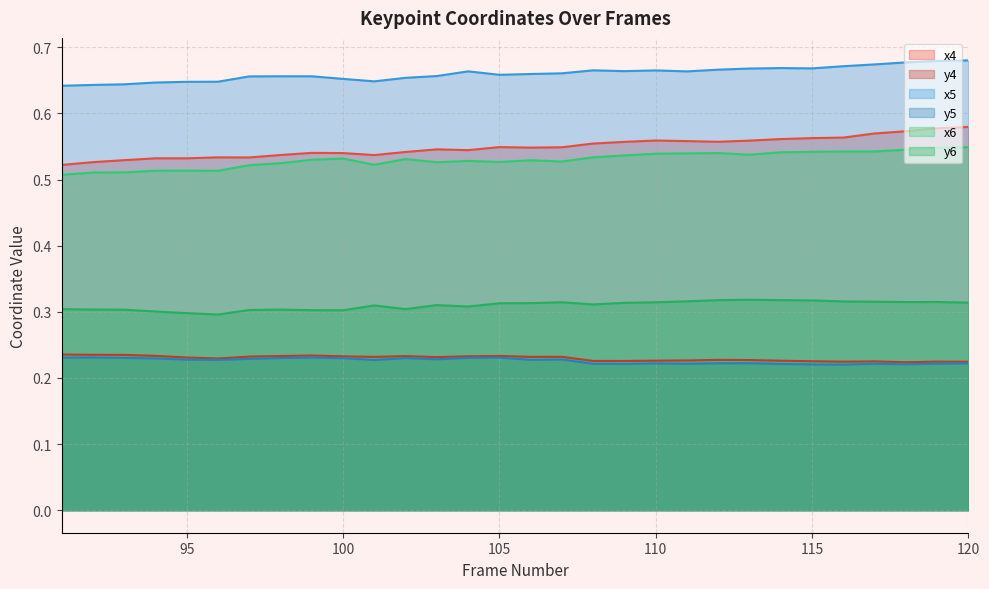

What is the maximum value for y5?

0.2